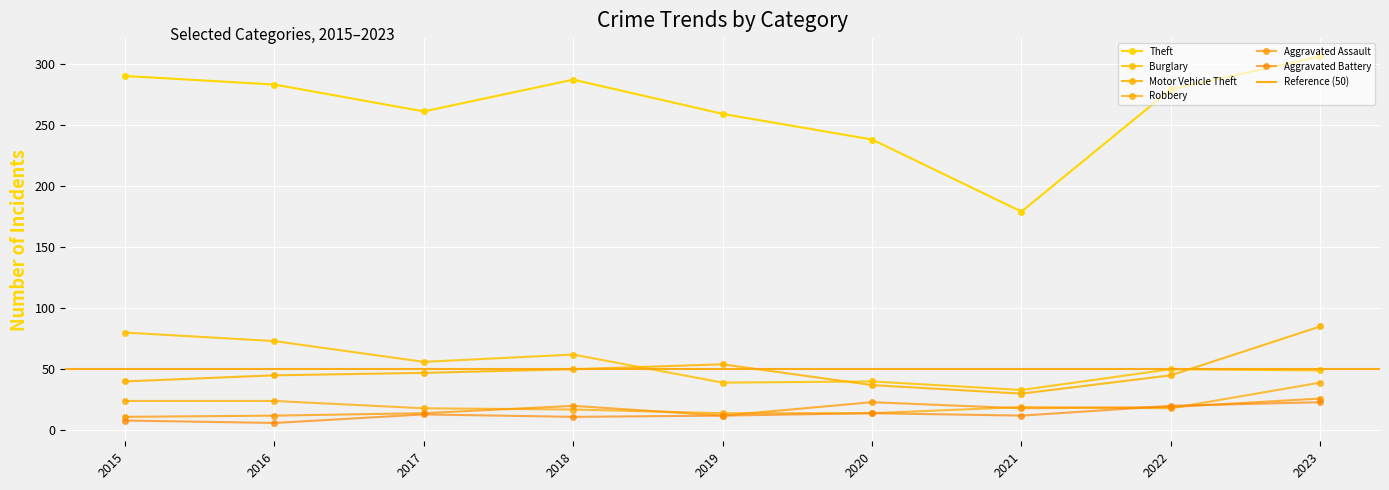

Where does the Aggravated Battery series first go above 12?

2017